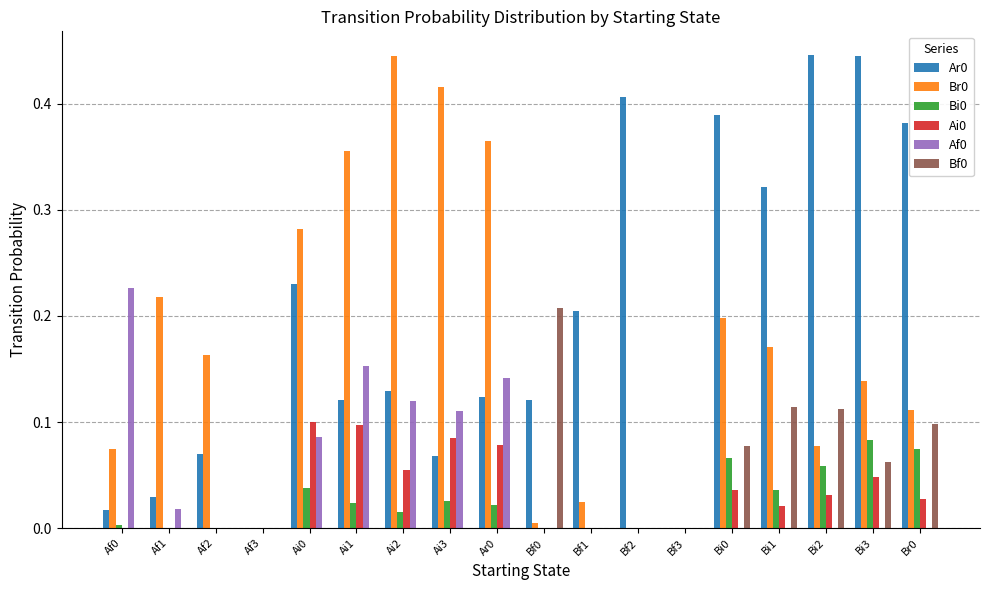

True or false: Ai0 has a value of 0.1 at Ai0.

True